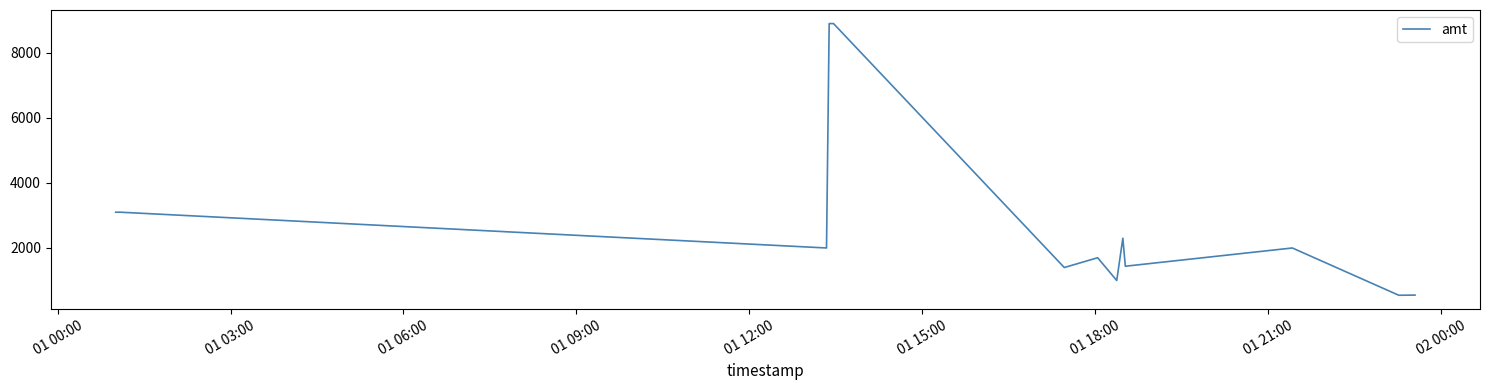

What is the difference between the maximum and minimum values?

8354.0